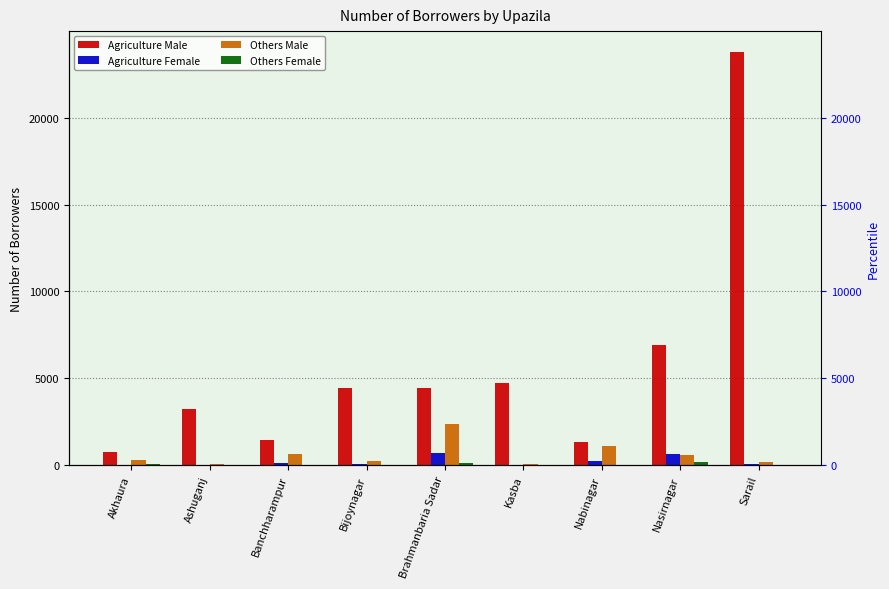

What is the maximum value for Others Male?

2338